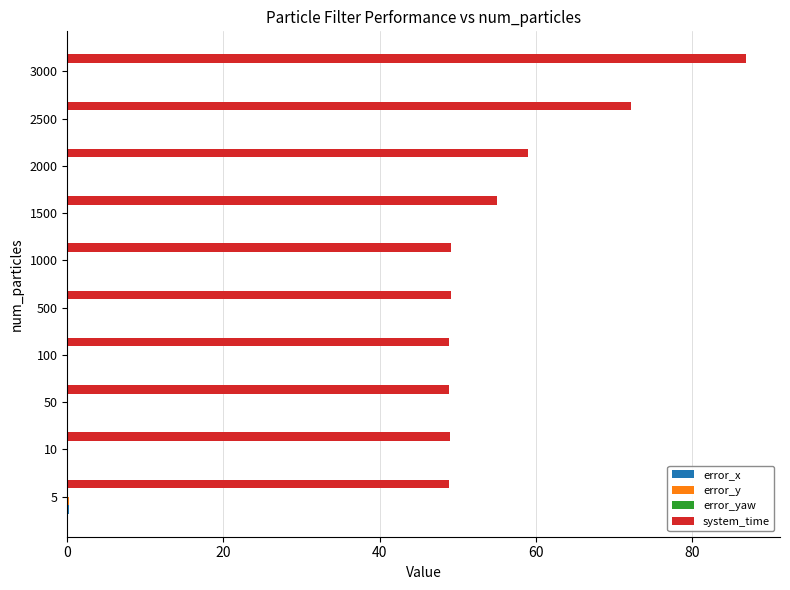

What is the sum of all system_time values?

567.0